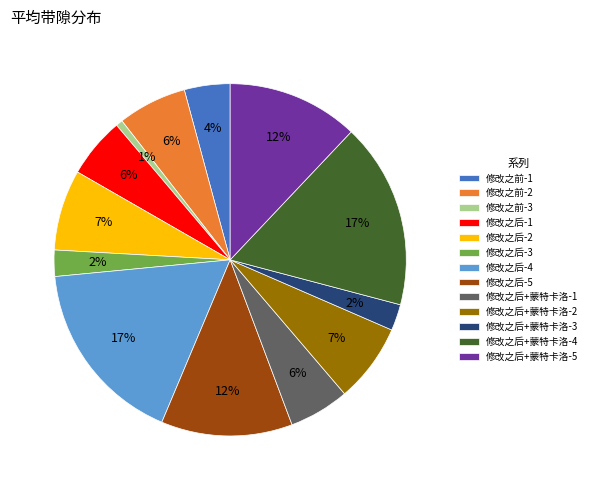

What percentage is the 修改之前-3 slice, to the nearest percent?

1%